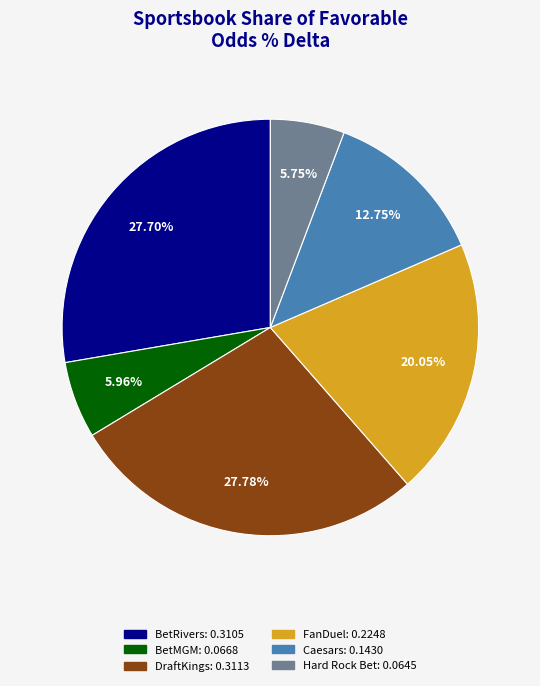

Does any single category account for the majority?

No